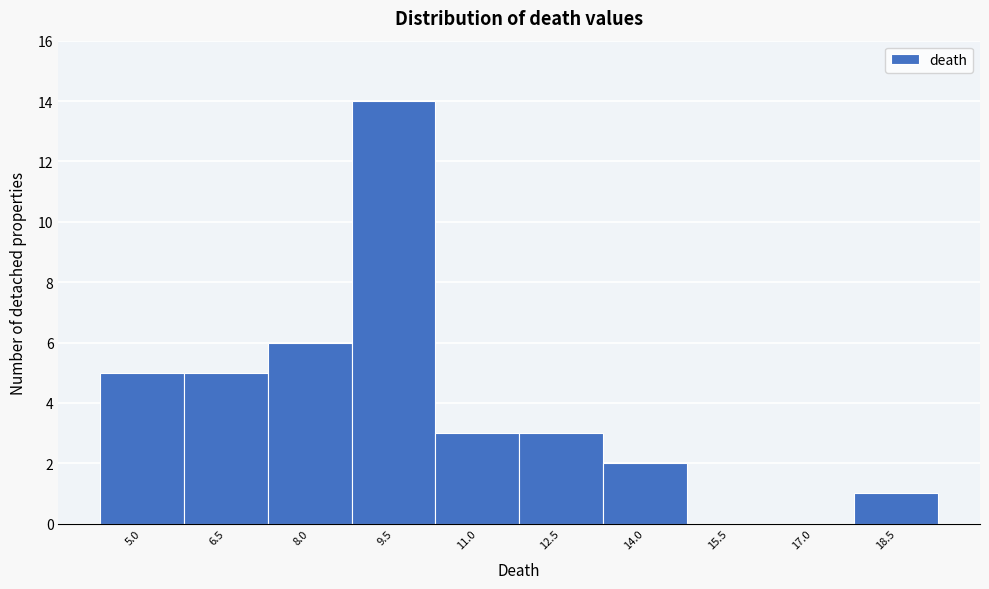

Reading right to left, list all the values displayed in this chart.

18.5=1	17.0=0	15.5=0	14.0=2	12.5=3	11.0=3	9.5=14	8.0=6	6.5=5	5.0=5